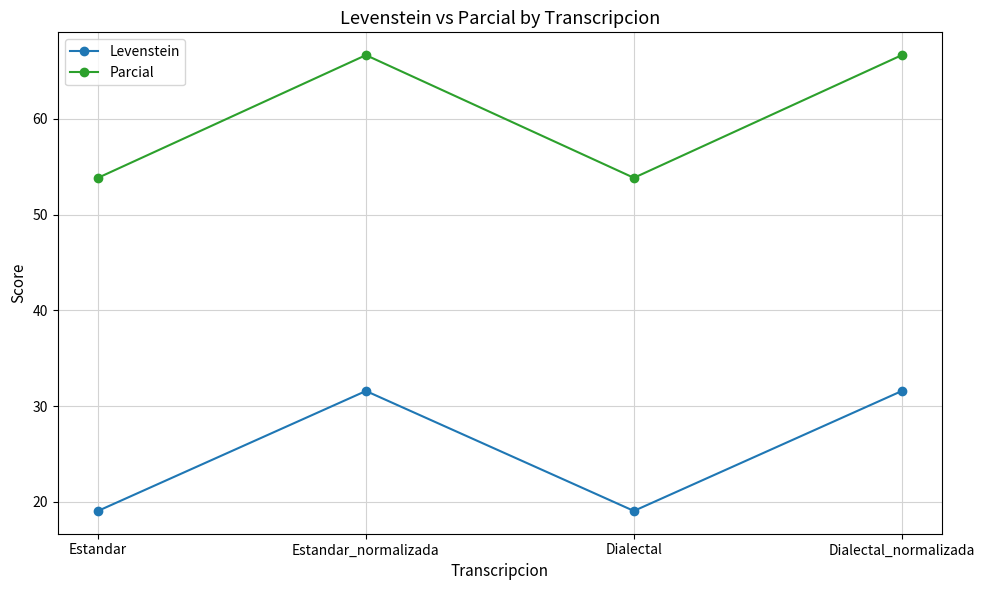

Which series has the widest spread of values?

Parcial